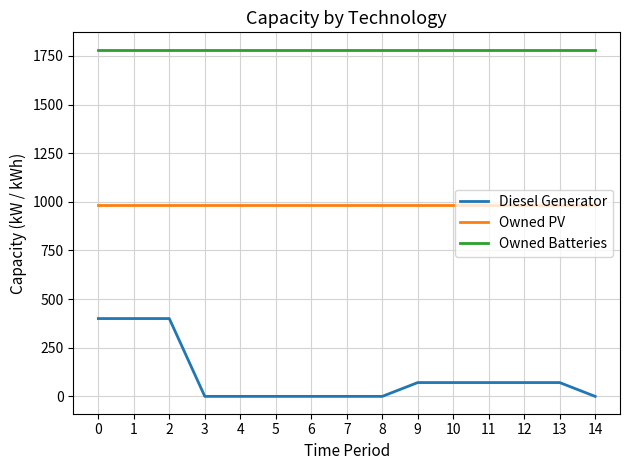

Rank the series at 14 from highest to lowest value.

Owned Batteries, Owned PV, Diesel Generator